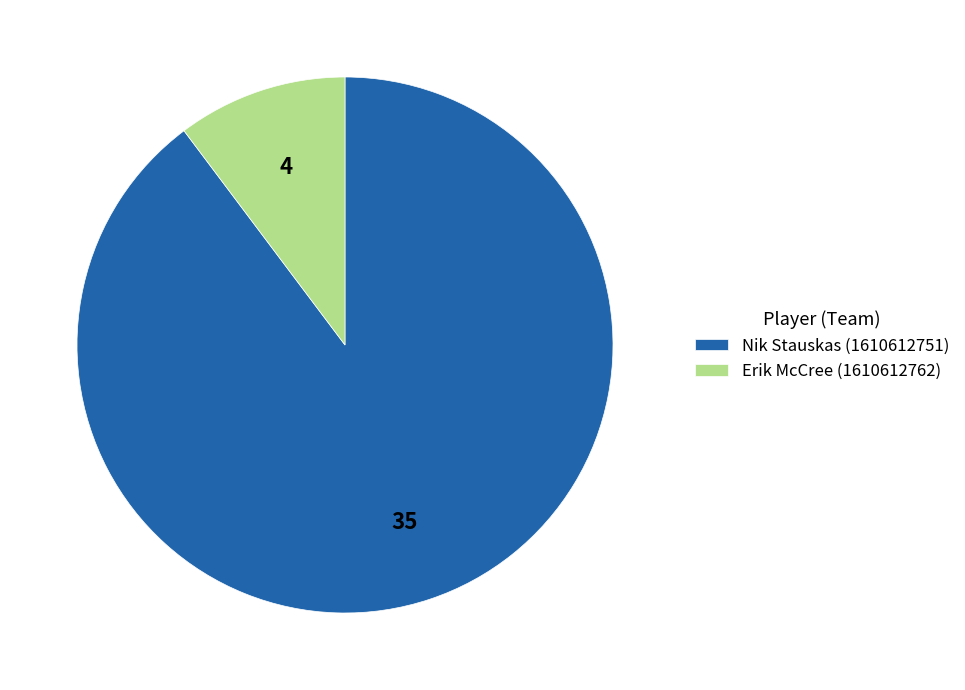

Rank the categories by value from highest to lowest.

Nik Stauskas (1610612751), Erik McCree (1610612762)